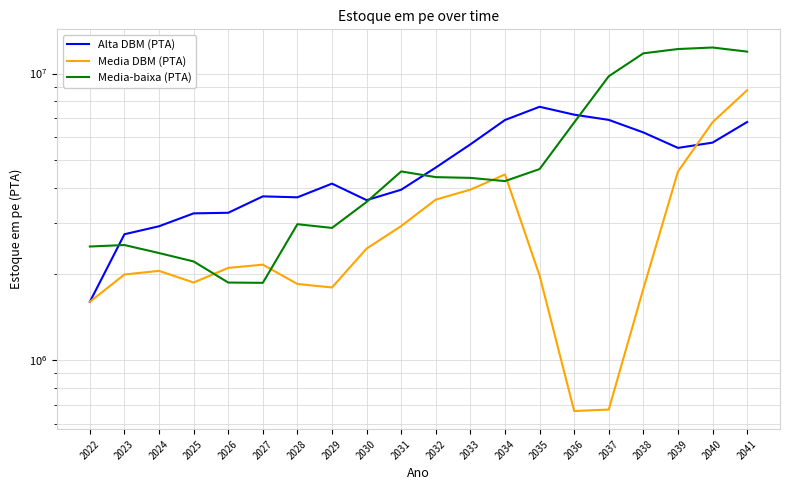

Between 2026 and 2036, which series saw the biggest shift?

Media-baixa (PTA)